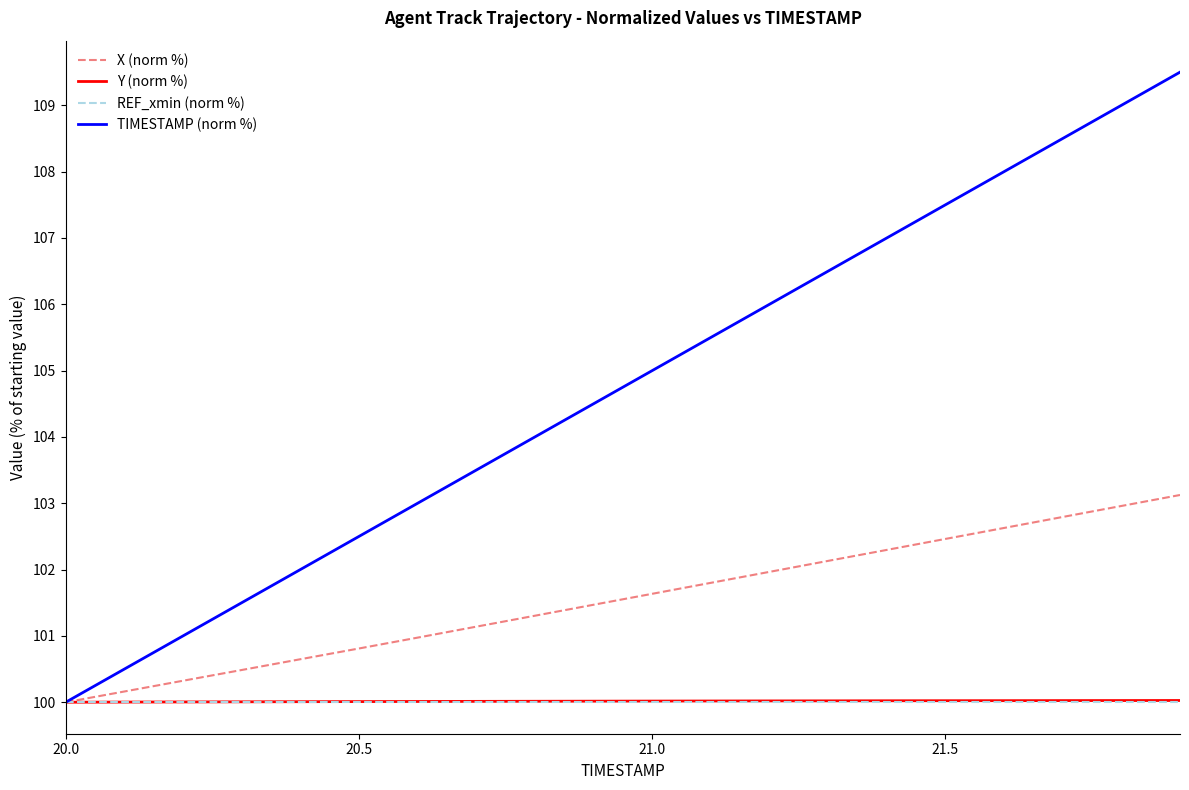

Which series has the largest range (max minus min)?

TIMESTAMP (norm %)